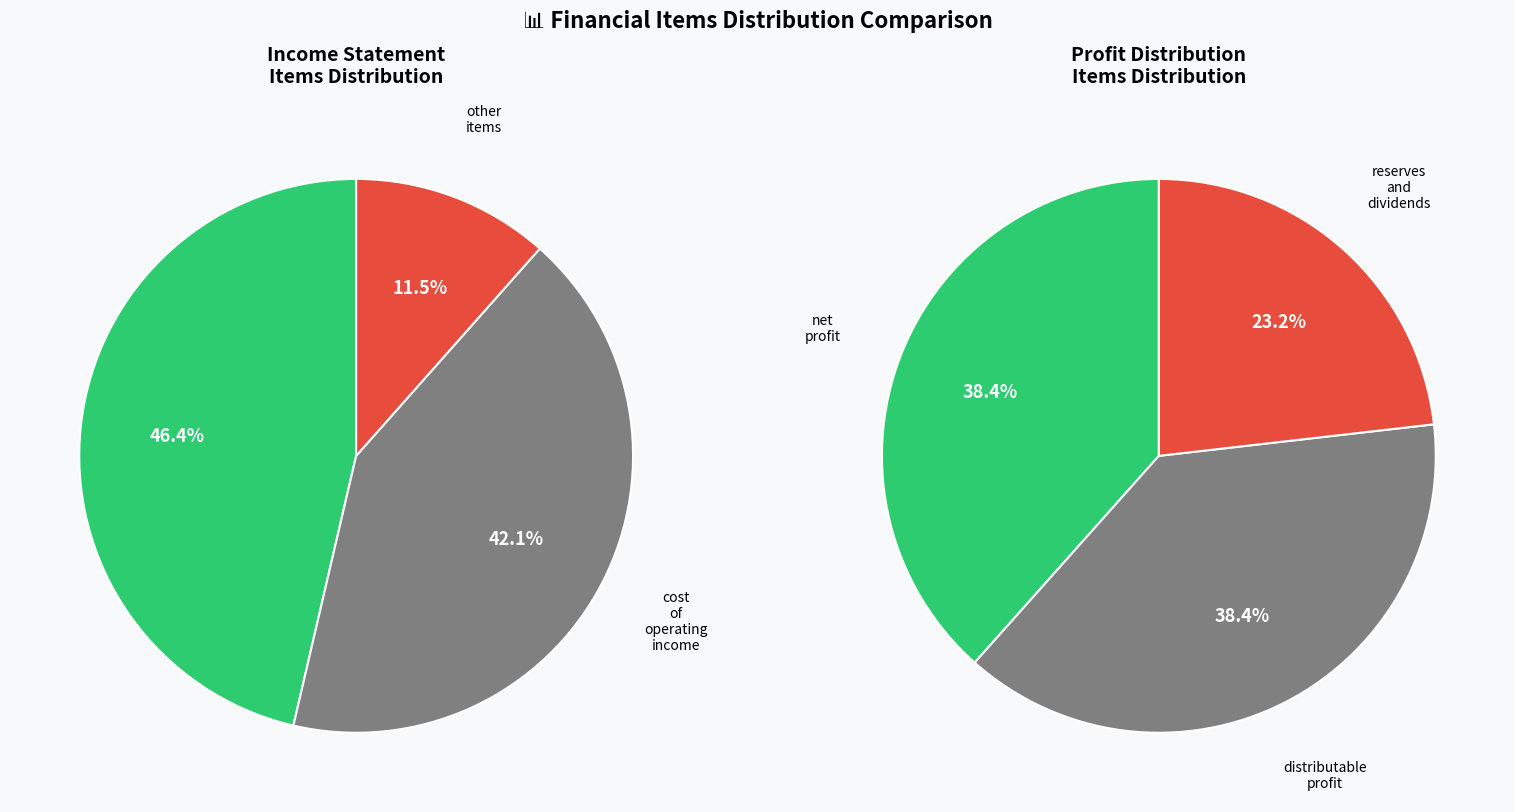

Combined, do 1 and 2 account for over 50%?

No